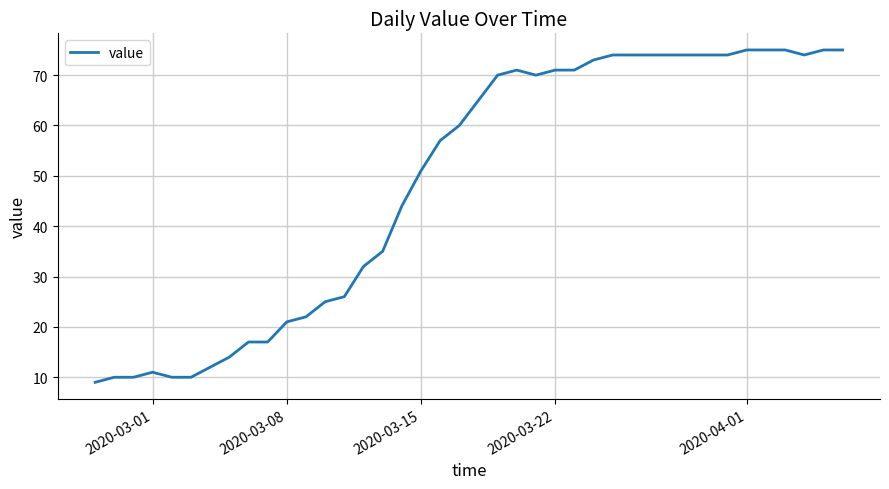

What is the minimum value shown in the chart?

9